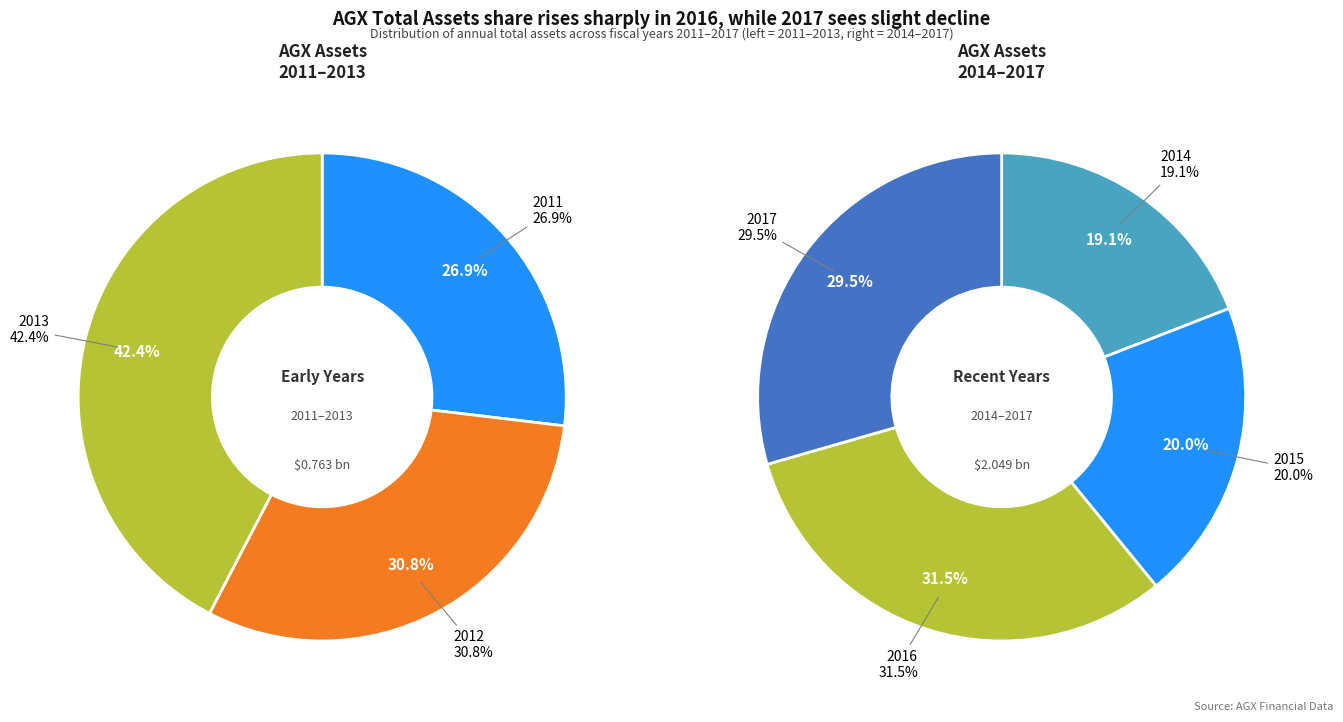

How many segments does this pie chart have?

7